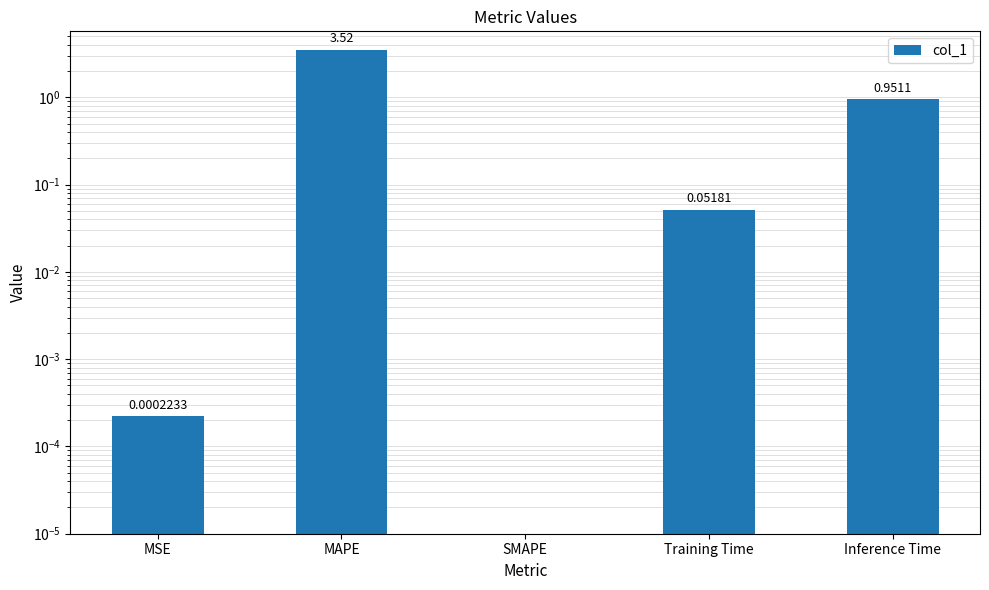

What is the average value?

0.9